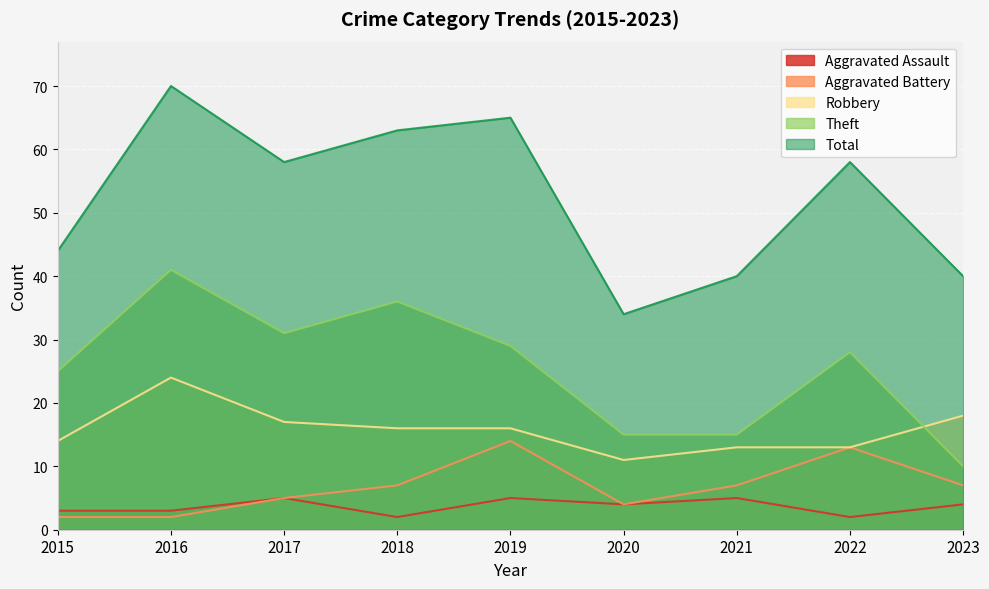

Count the number of data series in this chart.

5